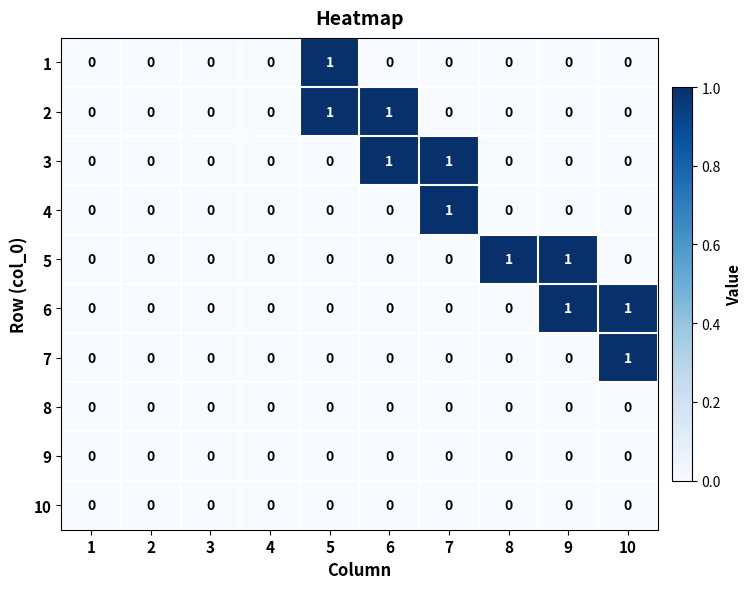

The value of 6 at 1 is -1. True or false?

False